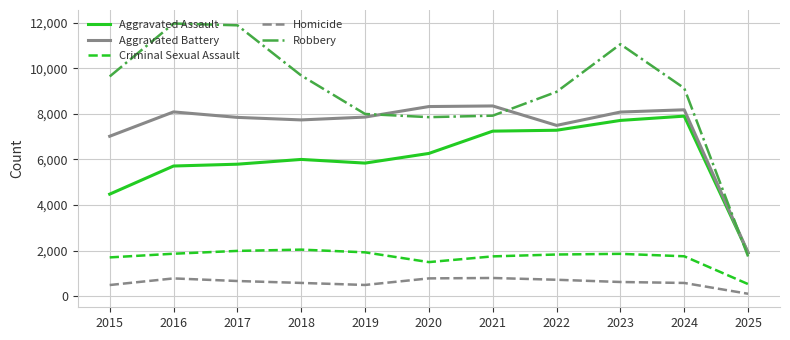

Read the Robbery value at 2021, to the nearest 100.

7900